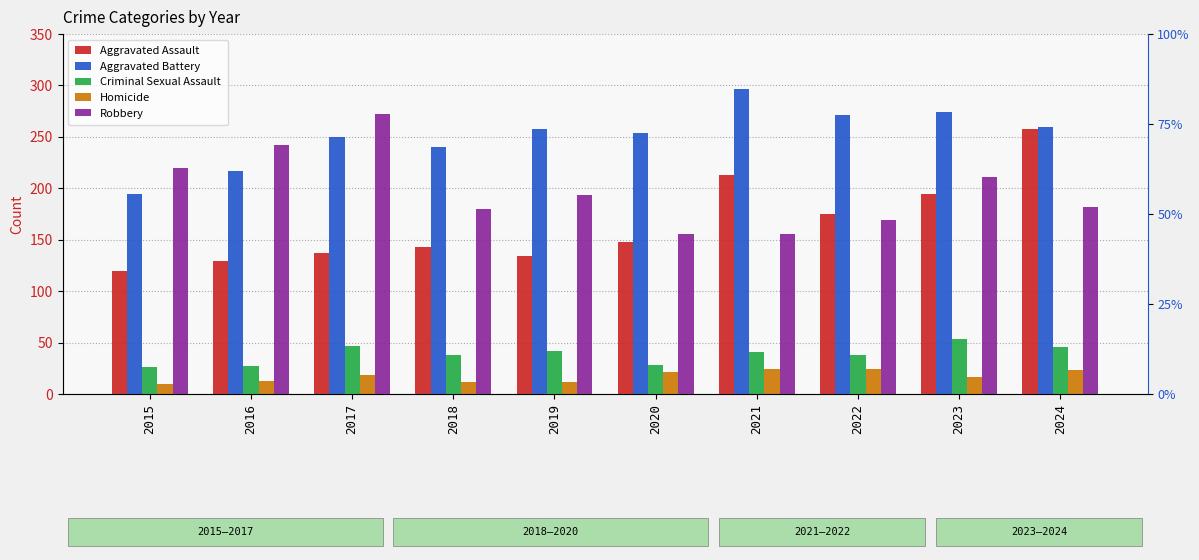

How many data points in Criminal Sexual Assault are less than 41?

5